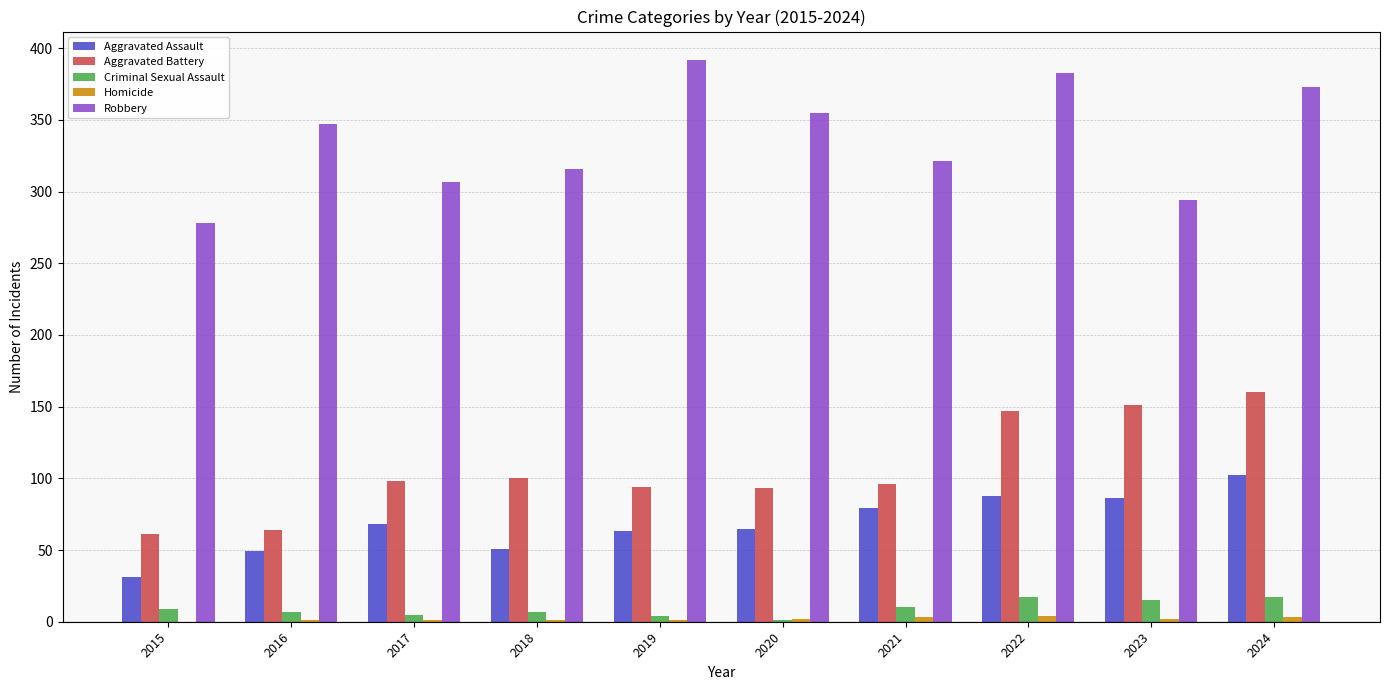

What is the sum of all Robbery values?

3366